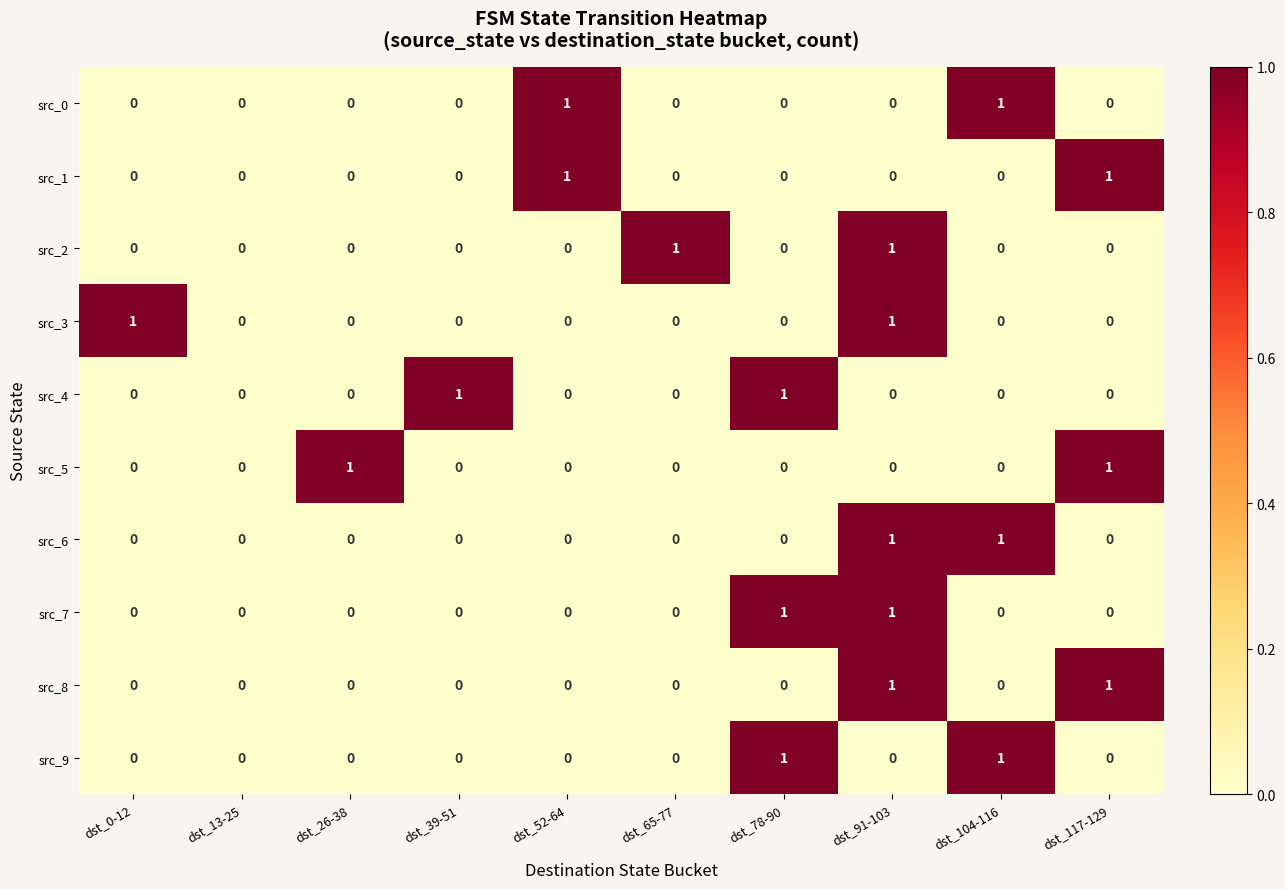

At which category is the sum across all series the highest?

dst_91-103